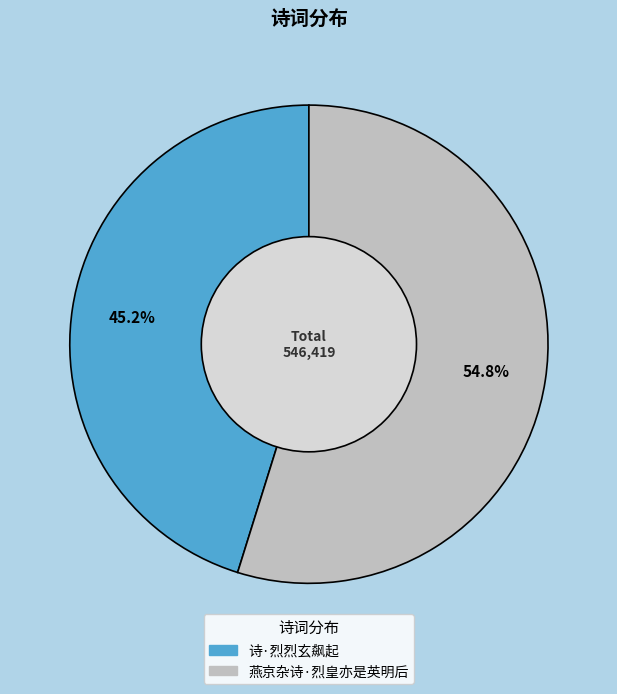

Is there any slice that represents more than half of the pie?

Yes